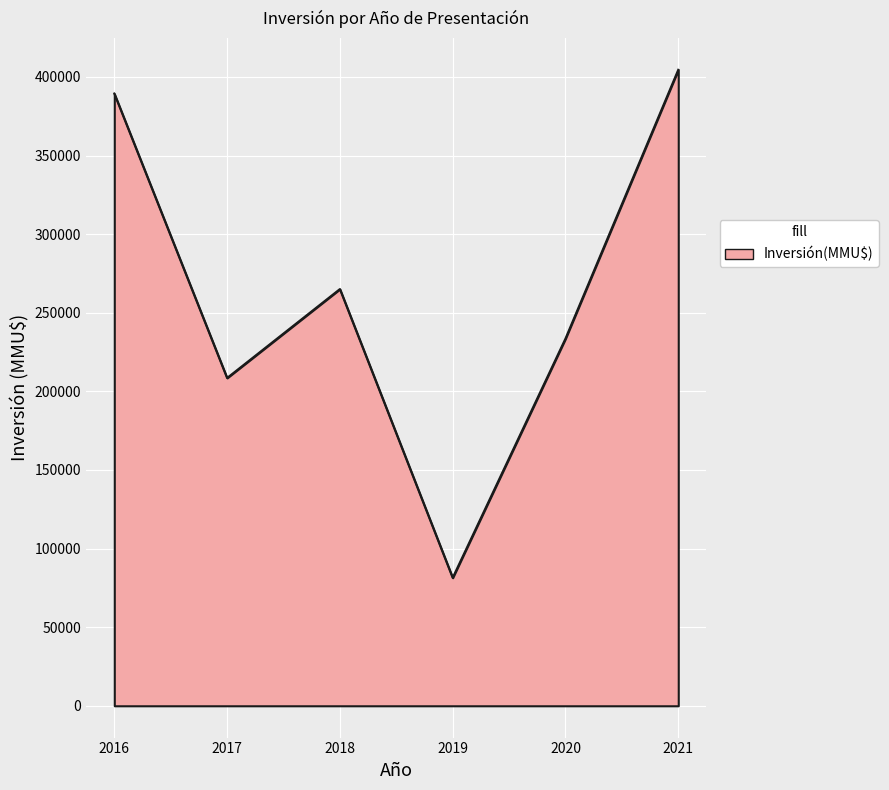

Read the value at 2019.

81425